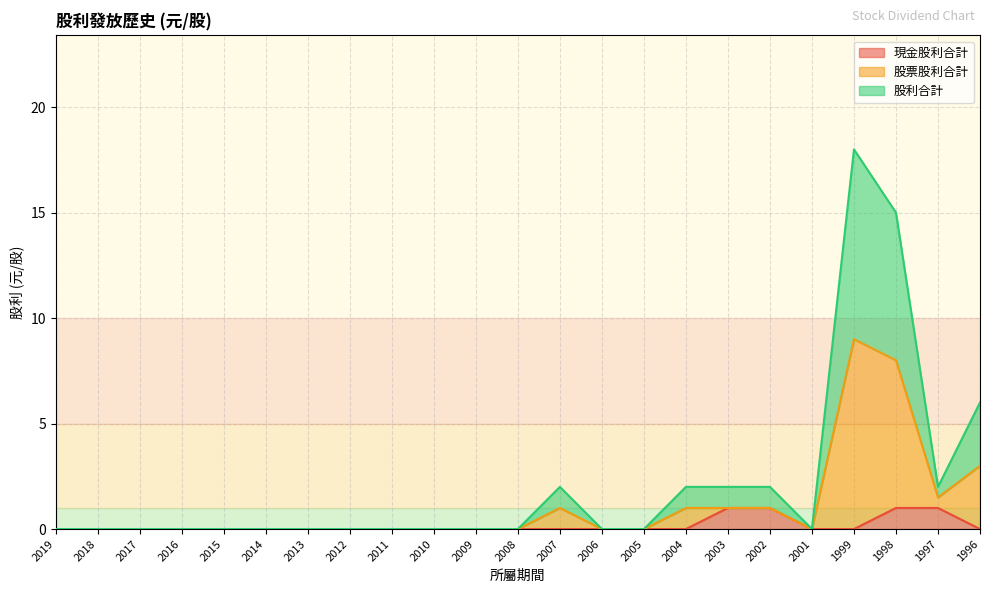

True or false: 股票股利合計 has more than 1 points higher than both neighbors.

True